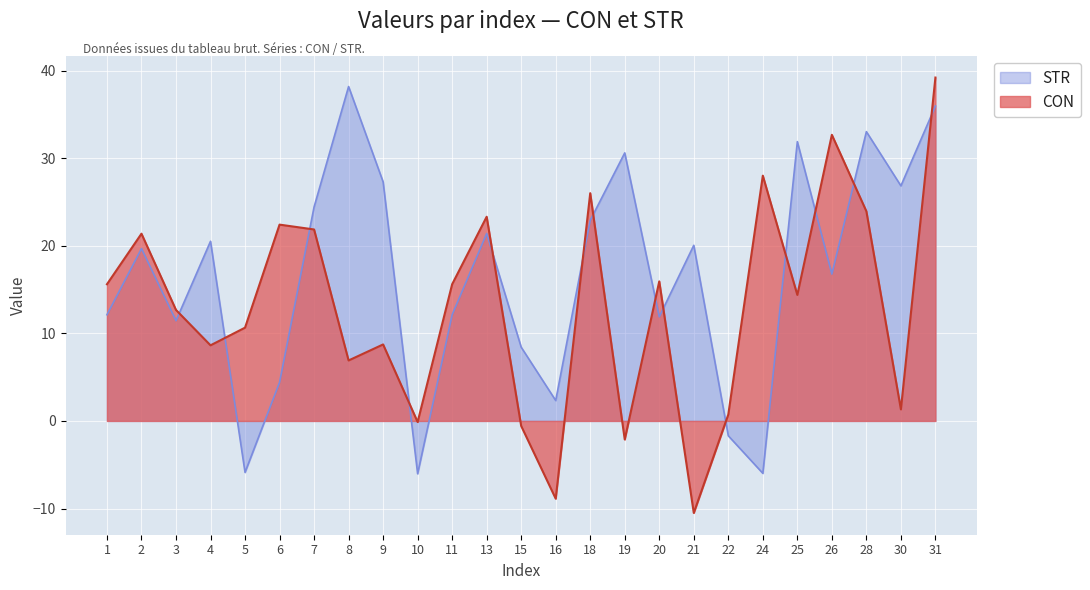

At which category does STR reach its first local valley?

3